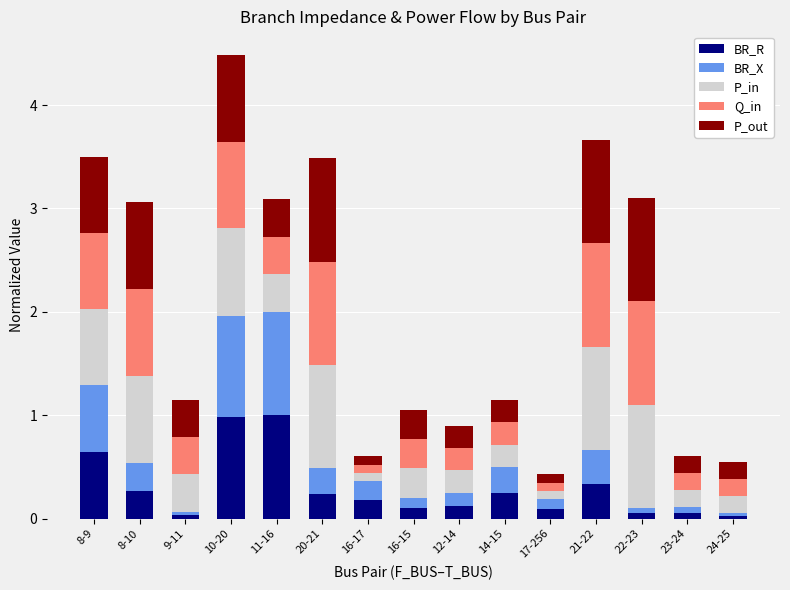

What is the sum of all BR_R values?

4.4